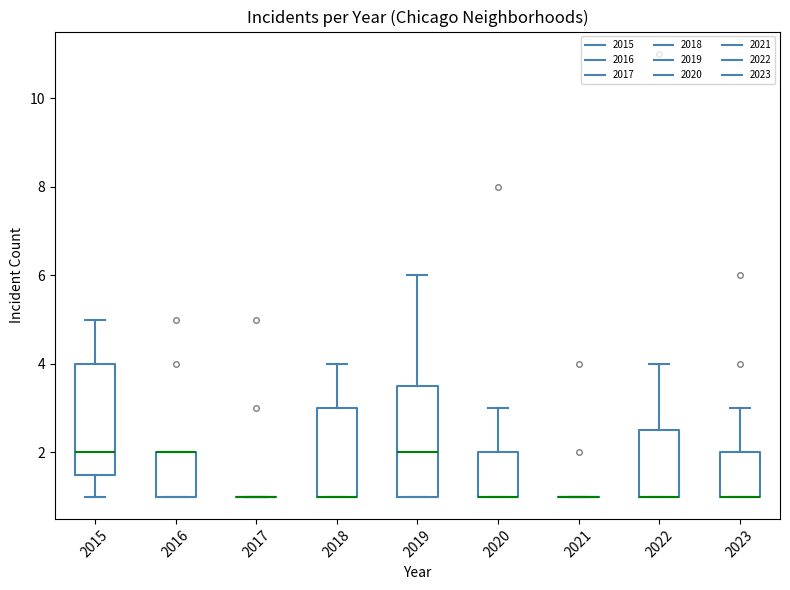

Reading left to right, transcribe this box plot: for each box, give where its median line is, the range the box spans, and where its two whiskers end, as read against the y-axis. The values are not printed on the chart, so give them approximately, as read against the axis.

2015: median 2.0, box 1.6 to 4.0, whiskers 1.0 to 5.0
2016: median 2.0 (drawn on the box's upper edge), box 1.0 to 2.0, whiskers 1.0 to 2.0
2017: box collapsed to a line at 1.0, whiskers 1.0 to 1.0
2018: median 1.0 (drawn on the box's lower edge), box 1.0 to 3.0, whiskers 1.0 to 4.0
2019: median 2.0, box 1.0 to 3.6, whiskers 1.0 to 6.0
2020: median 1.0 (drawn on the box's lower edge), box 1.0 to 2.0, whiskers 1.0 to 3.0
2021: box collapsed to a line at 1.0, whiskers 1.0 to 1.0
2022: median 1.0 (drawn on the box's lower edge), box 1.0 to 2.6, whiskers 1.0 to 4.0
2023: median 1.0 (drawn on the box's lower edge), box 1.0 to 2.0, whiskers 1.0 to 3.0